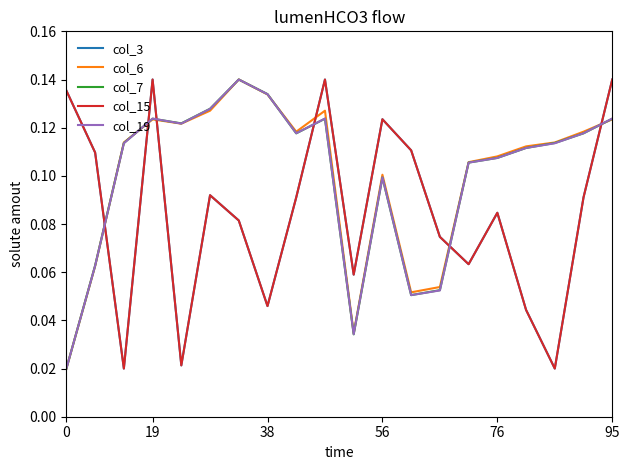

How many lines are shown in the chart?

5